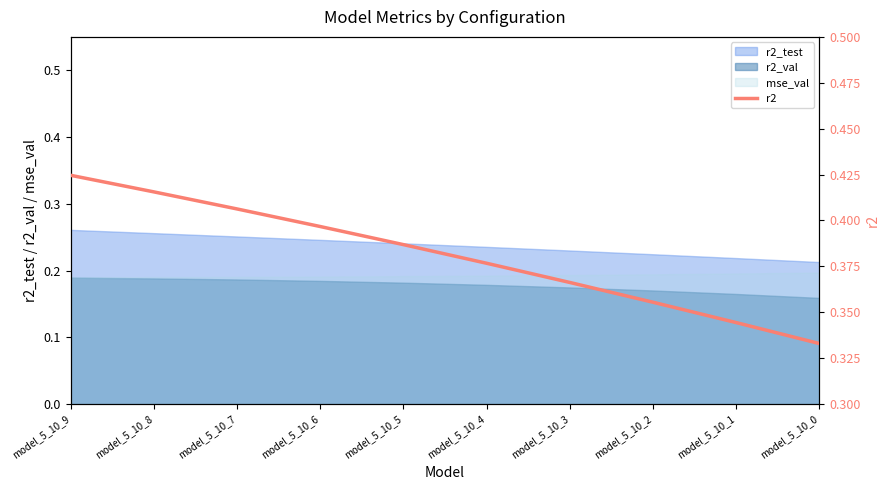

Reading left to right, extract all data points from this chart.

0.4	0.4	0.4	0.4	0.4	0.4	0.4	0.4	0.3	0.3